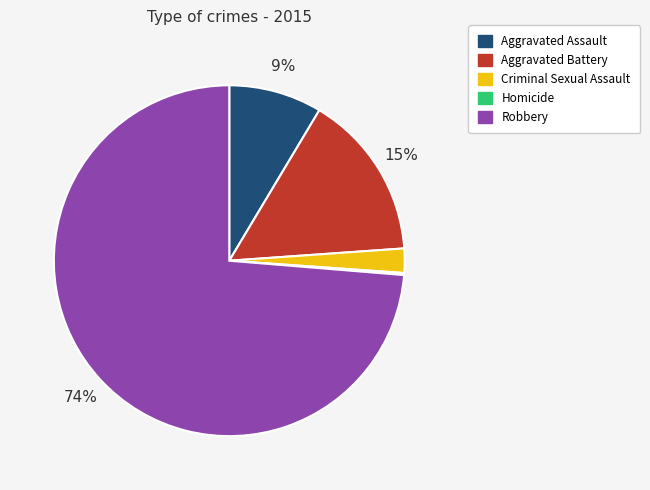

What percentage is the Aggravated Assault slice, to the nearest percent?

9%